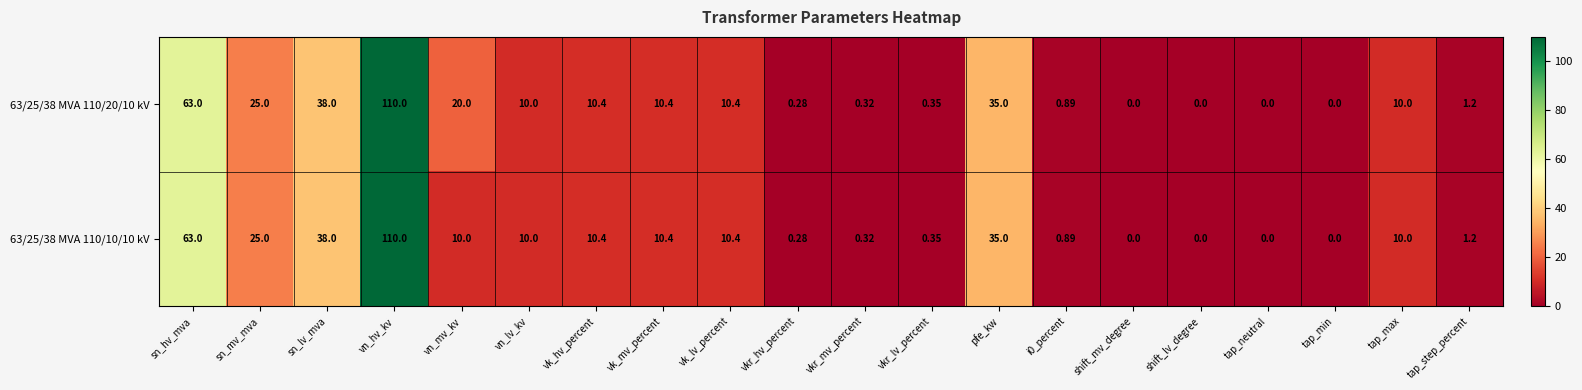

At which category is the sum across all series the highest?

vn_hv_kv